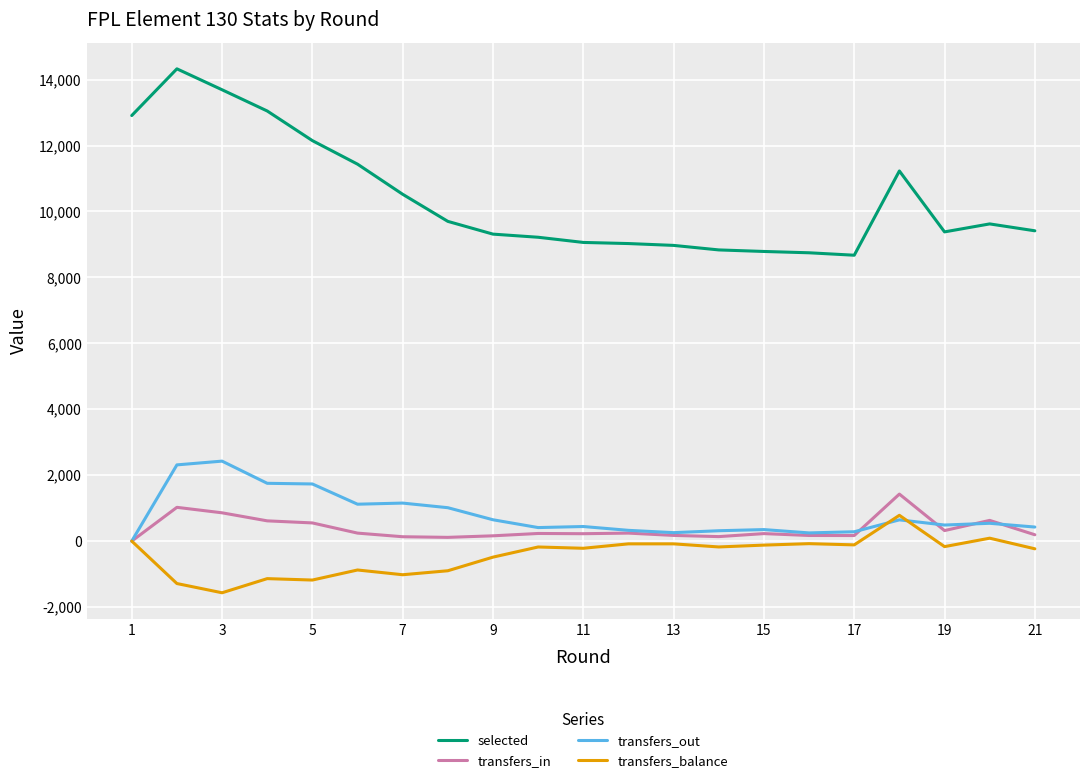

True or false: transfers_out and selected cross at least once.

False